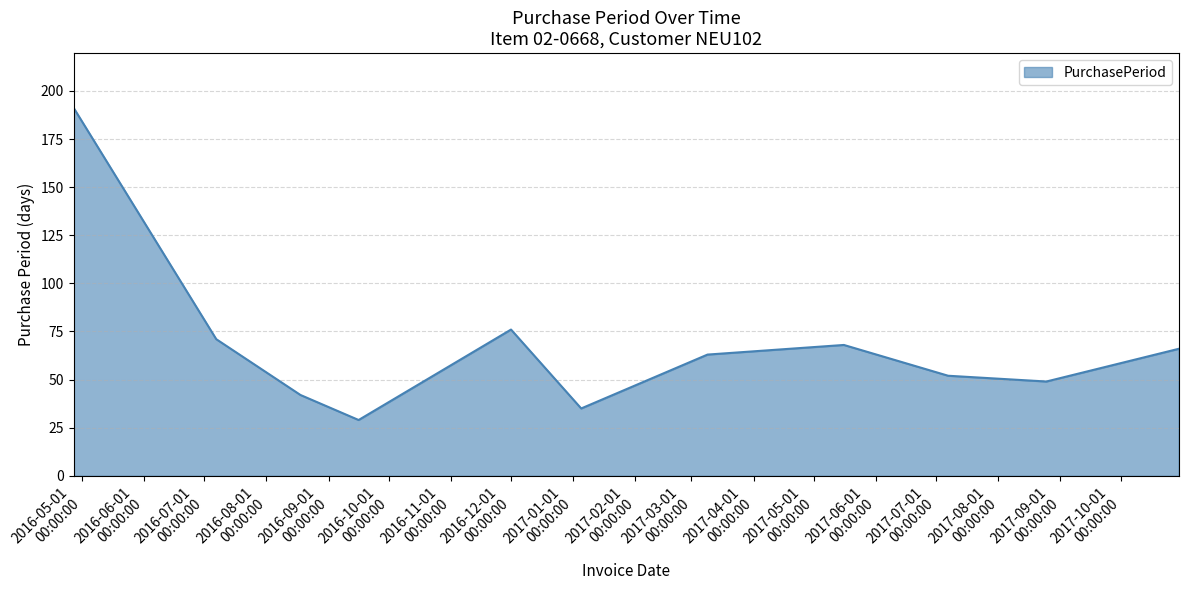

What is the maximum value shown in the chart?

191